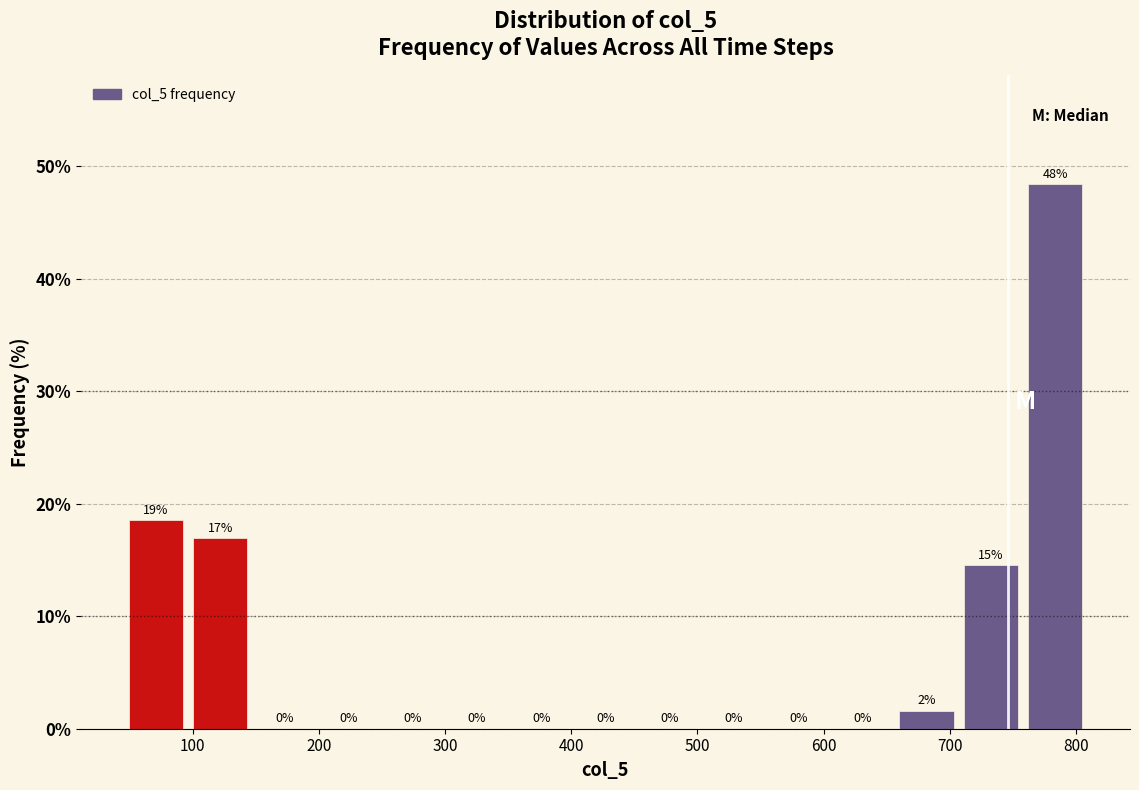

Which range on the x-axis has the tallest bar?

760 to 810